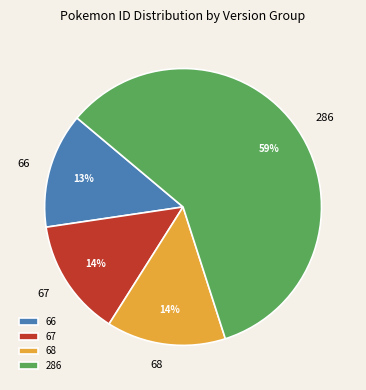

Is there a majority slice in this chart?

Yes